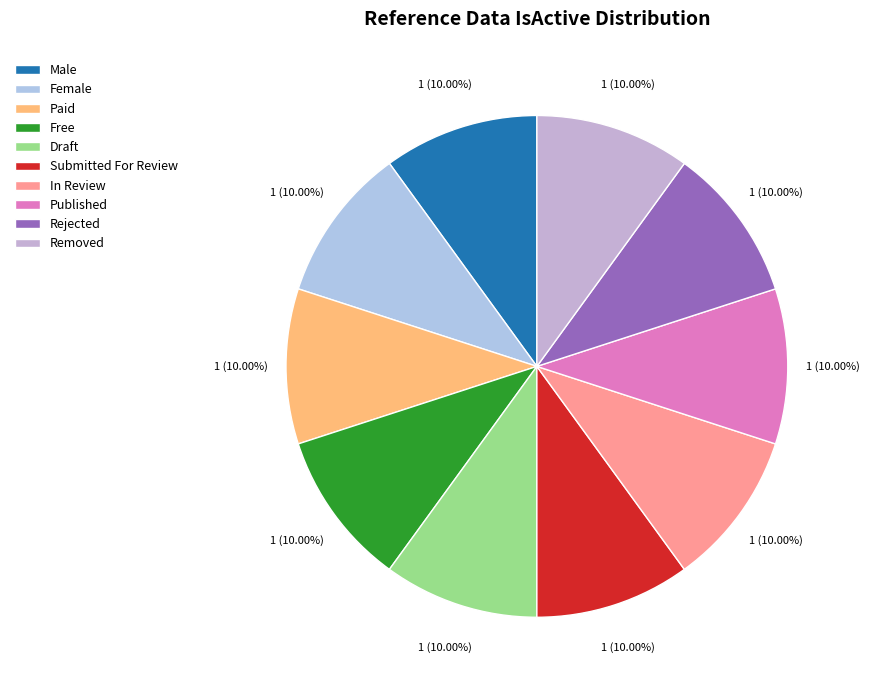

To the nearest percent, what percentage of the pie is Female?

10%